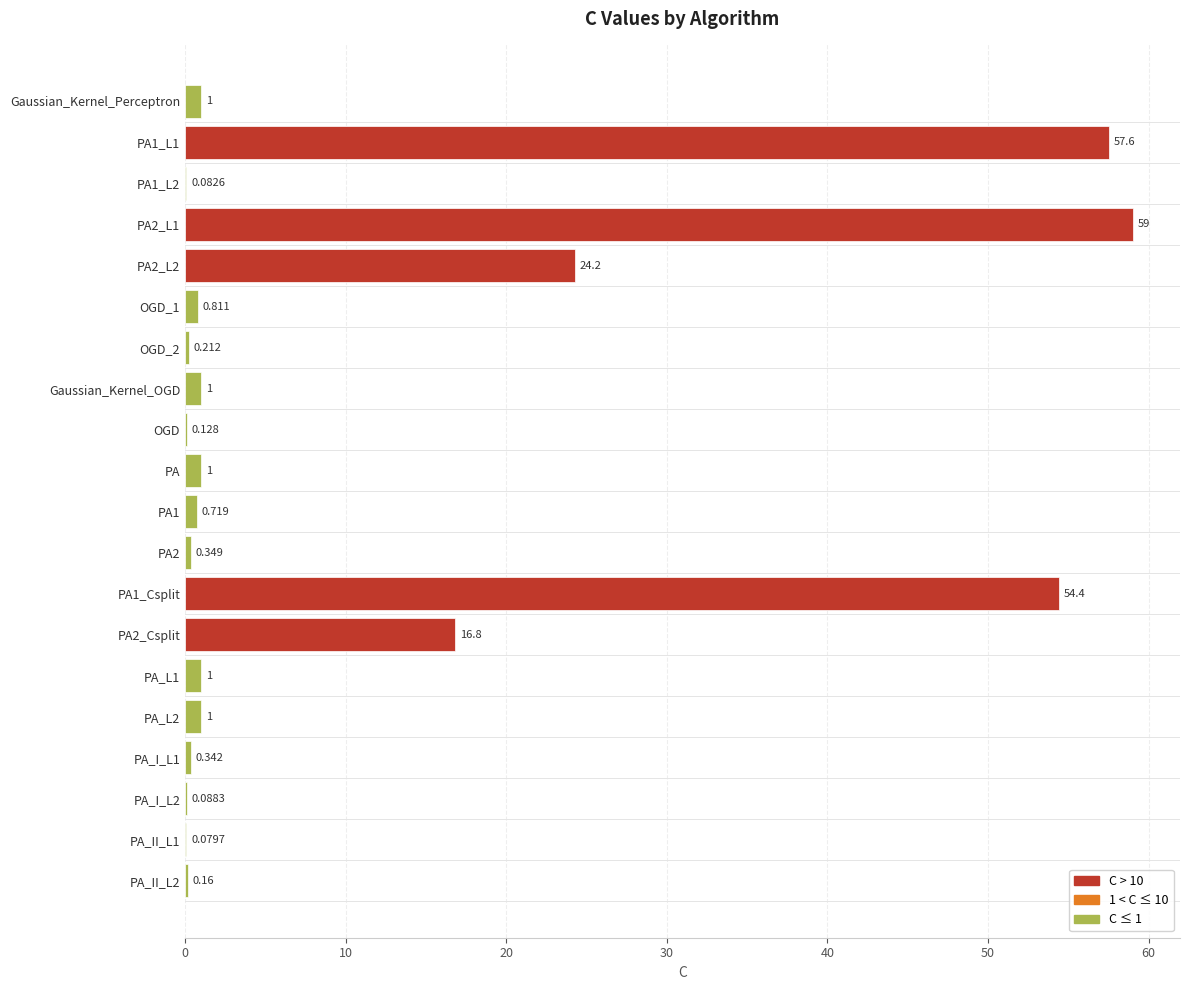

How many distinct data groups are displayed?

1